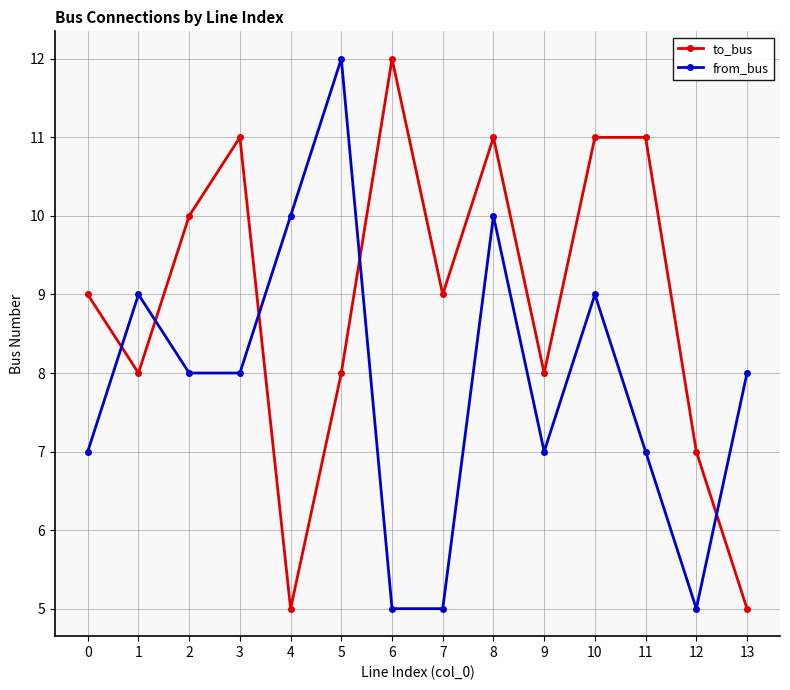

What are all the series names shown in the legend?

to_bus, from_bus